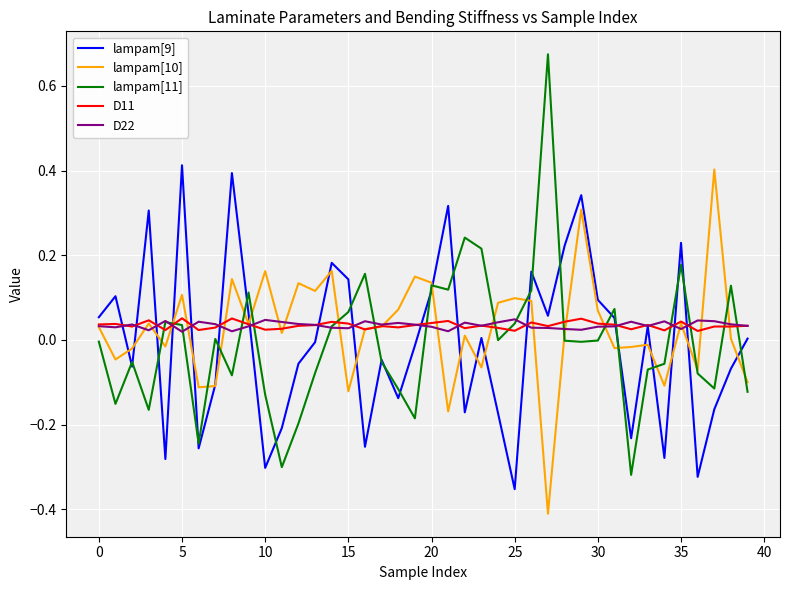

Which series has the widest spread of values?

lampam[11]